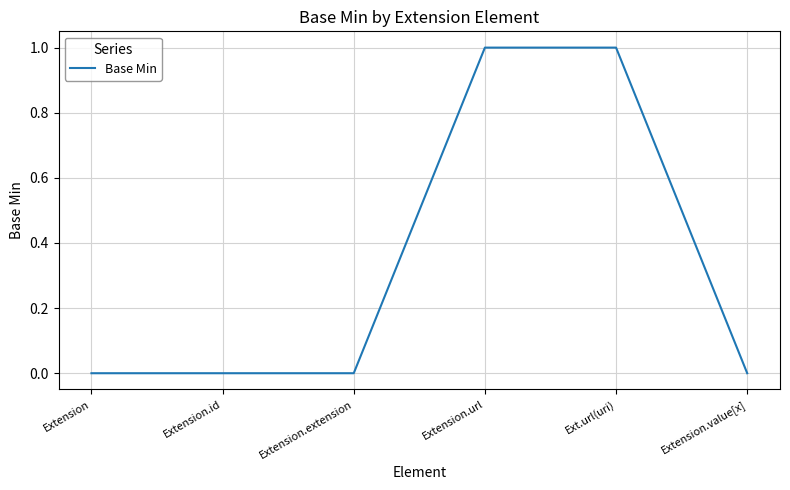

What is the sum of the values at Extension and Ext.url(uri)?

1